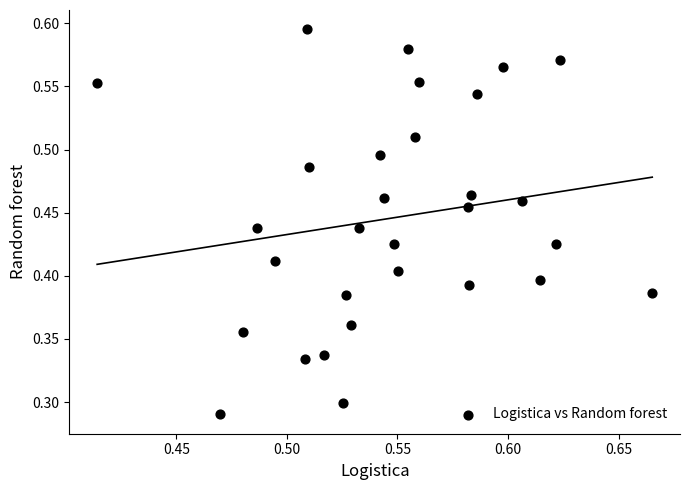

How many data points are displayed?

30